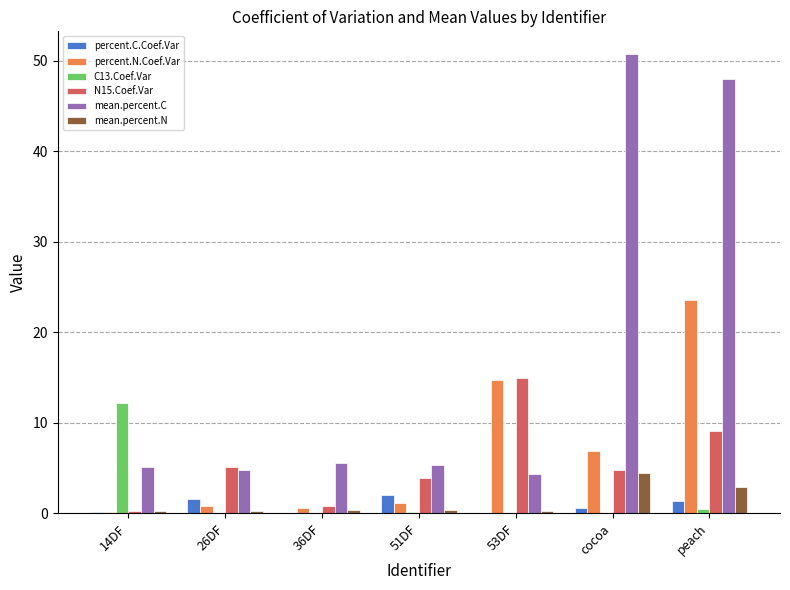

What is the sum of all percent.C.Coef.Var values?

5.8